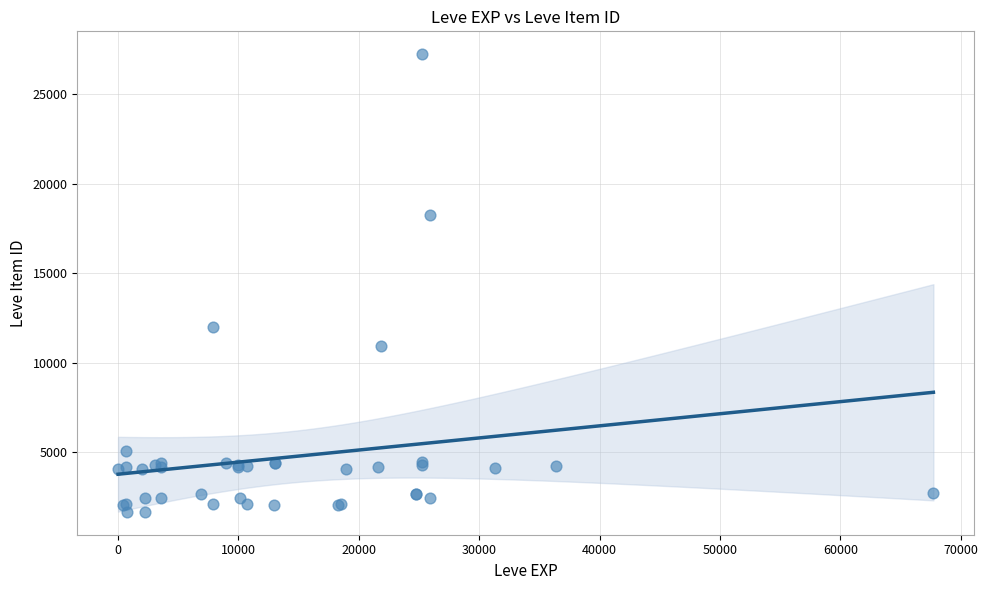

What Y value in the scatter plot is closest to 14448?

12018